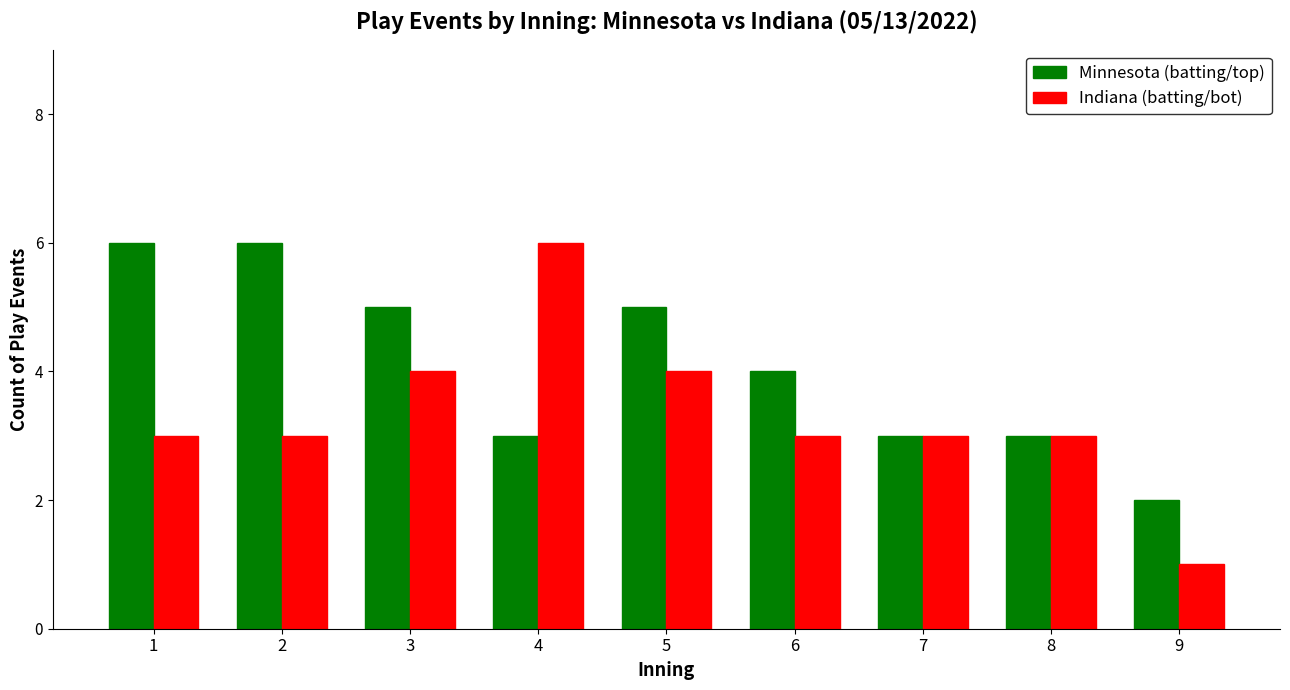

Which series has the widest spread of values?

Indiana (batting/bot)